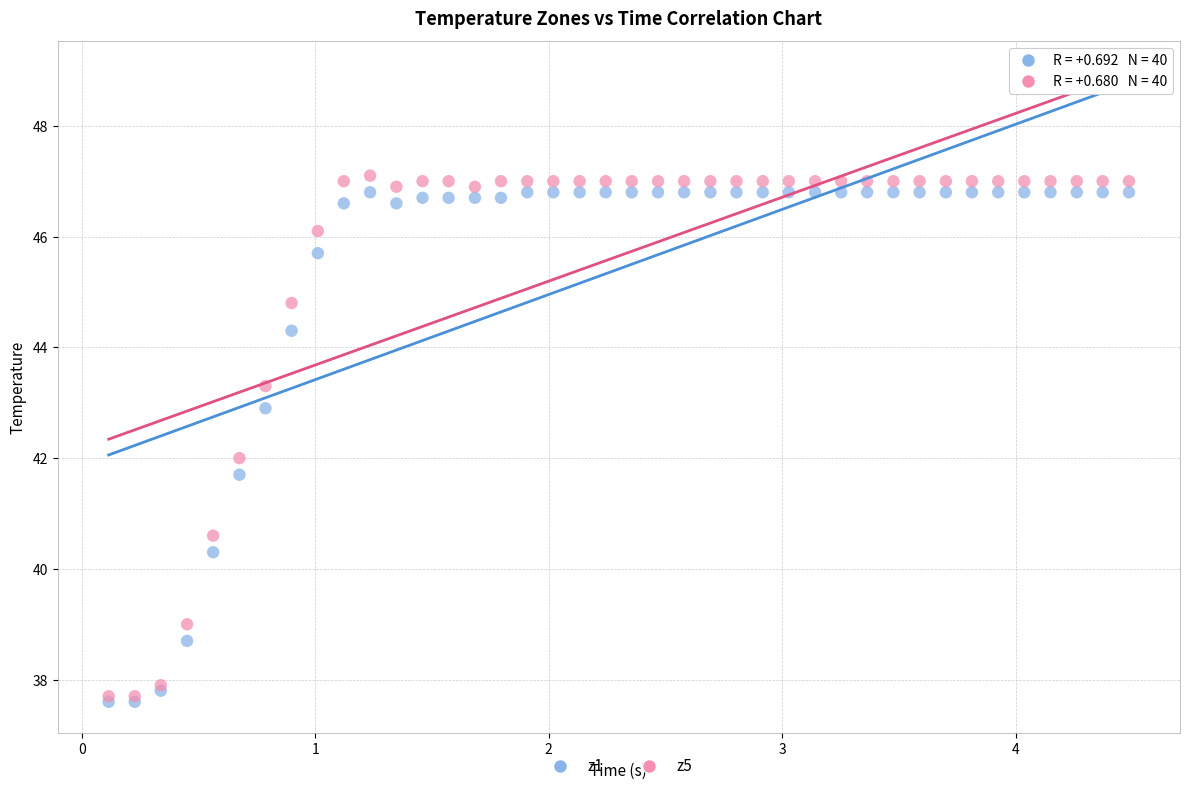

What are all the series names shown in the legend?

z1, z5